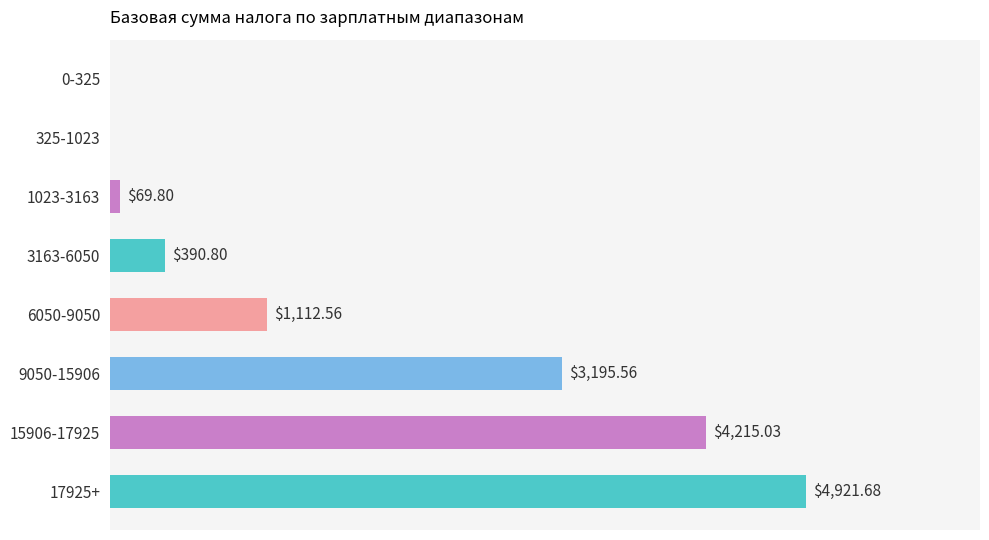

Between 17925+ and 0-325, which is larger?

17925+